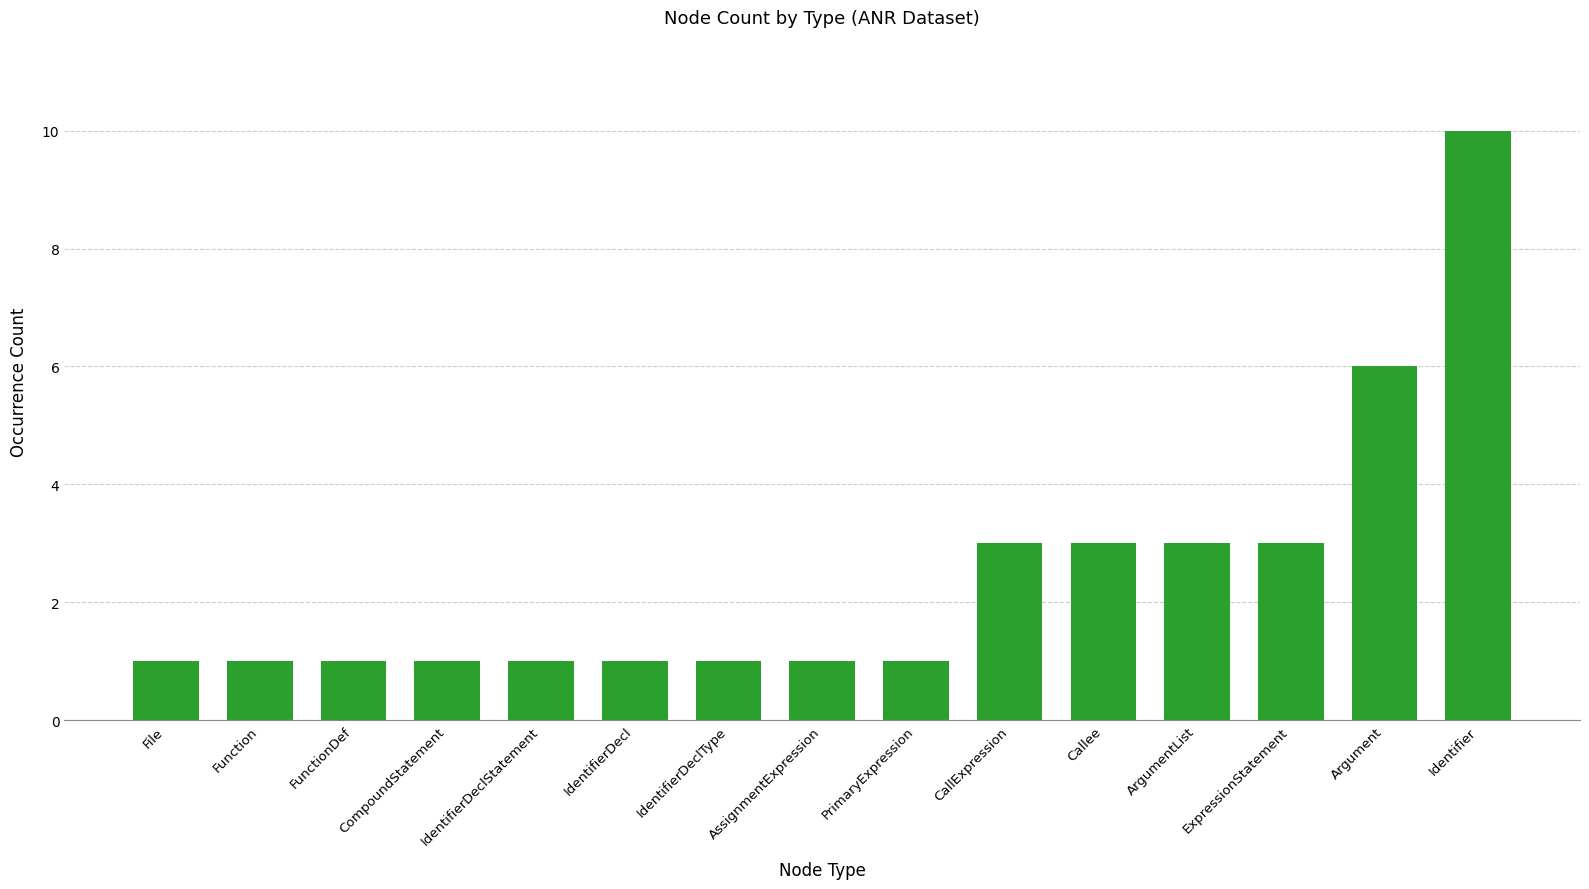

What is the maximum value shown in the chart?

10